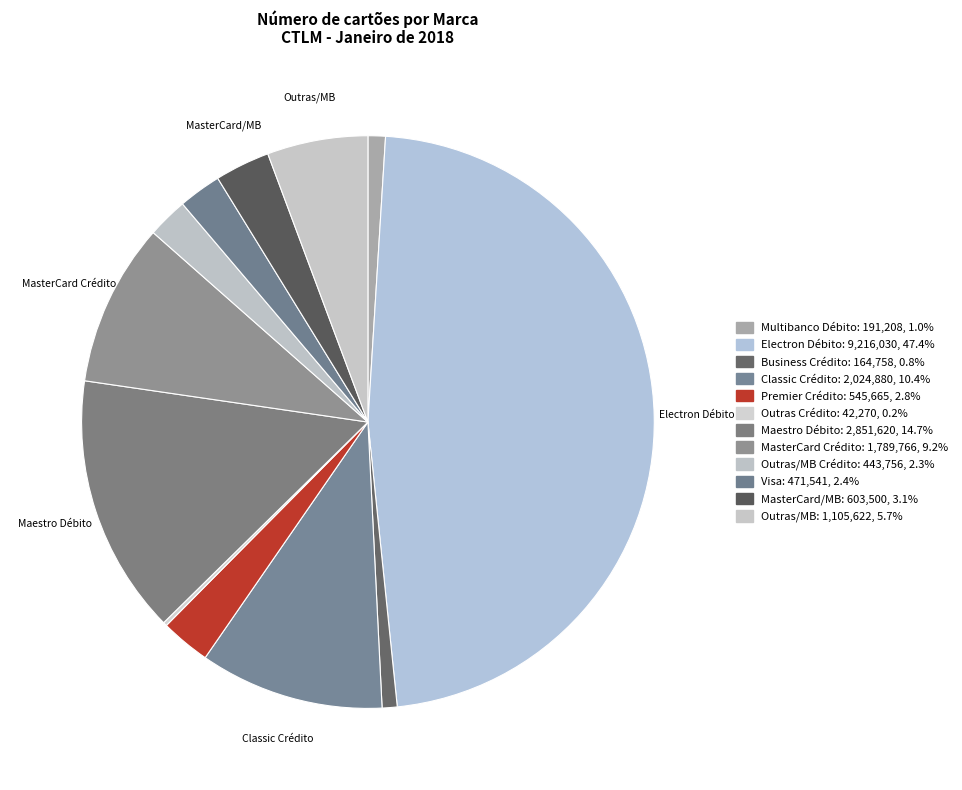

What is the smallest slice in the pie chart?

Outras Crédito (Visa)